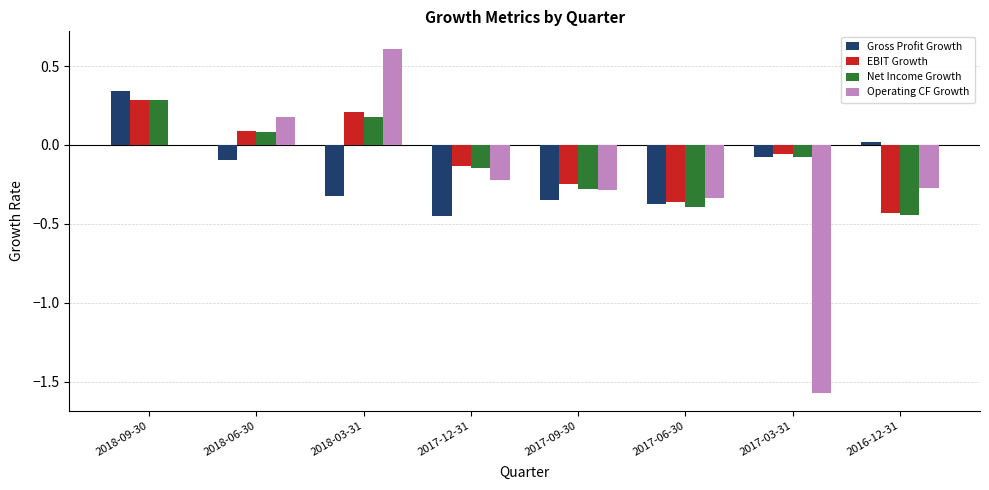

Which series has the largest range (max minus min)?

Operating CF Growth